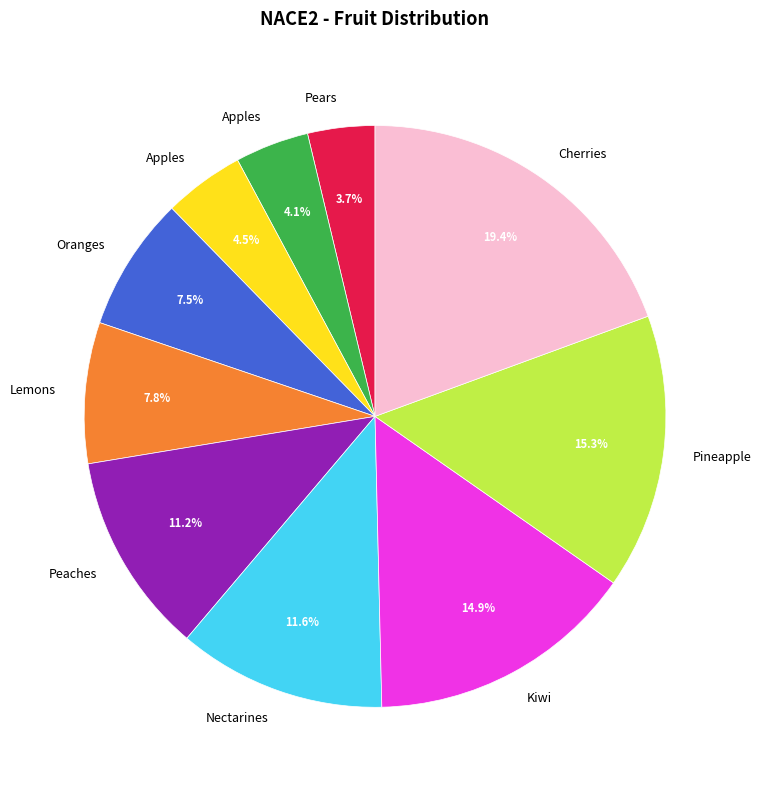

Does any single category account for the majority?

No